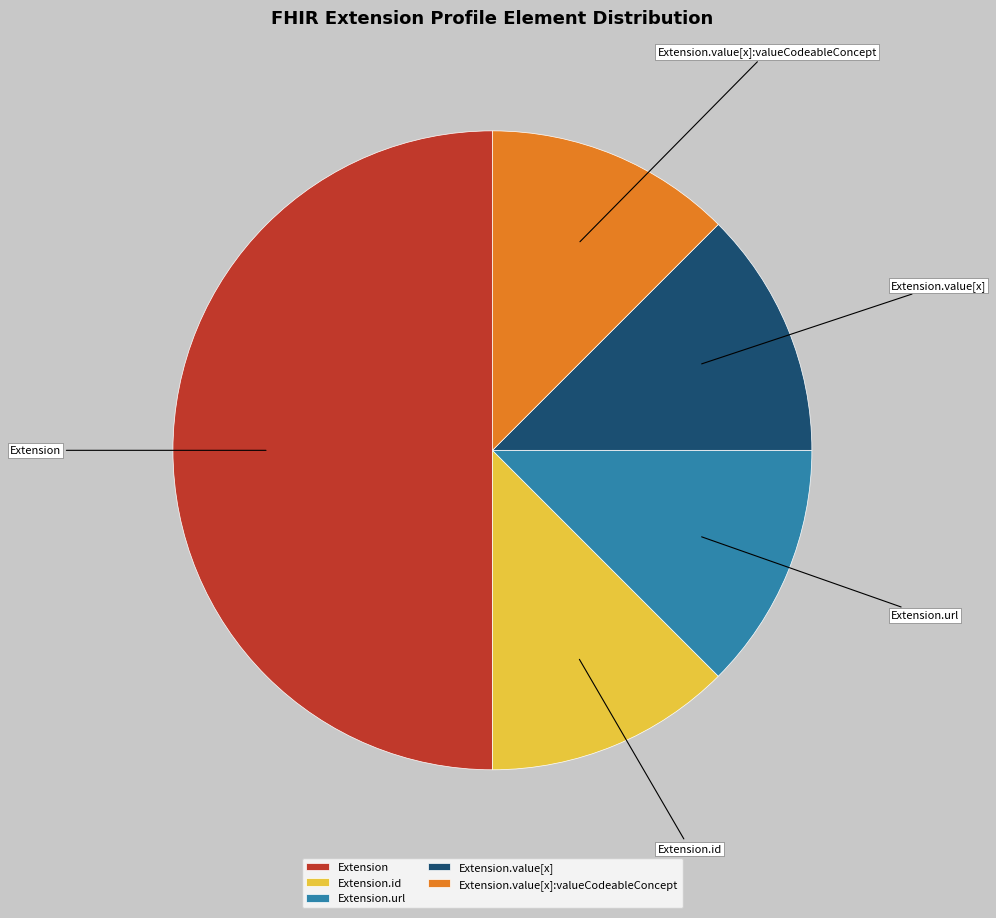

Count the number of slices in the pie.

5